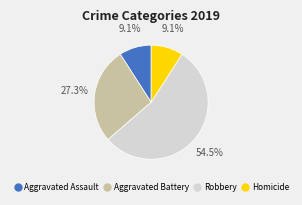

To the nearest percent, what percentage of the pie is Aggravated Battery?

27%